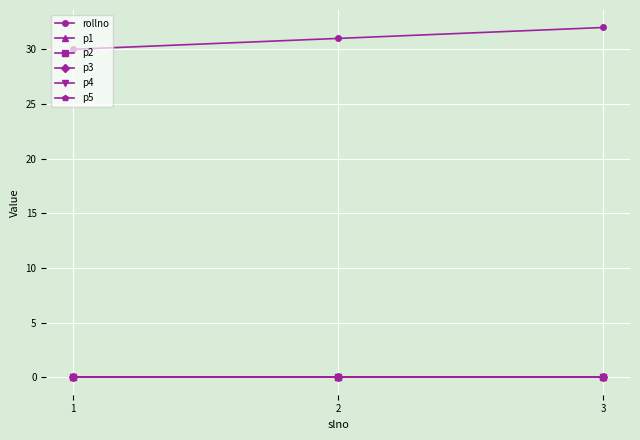

Does the chart have visible grid lines?

Yes